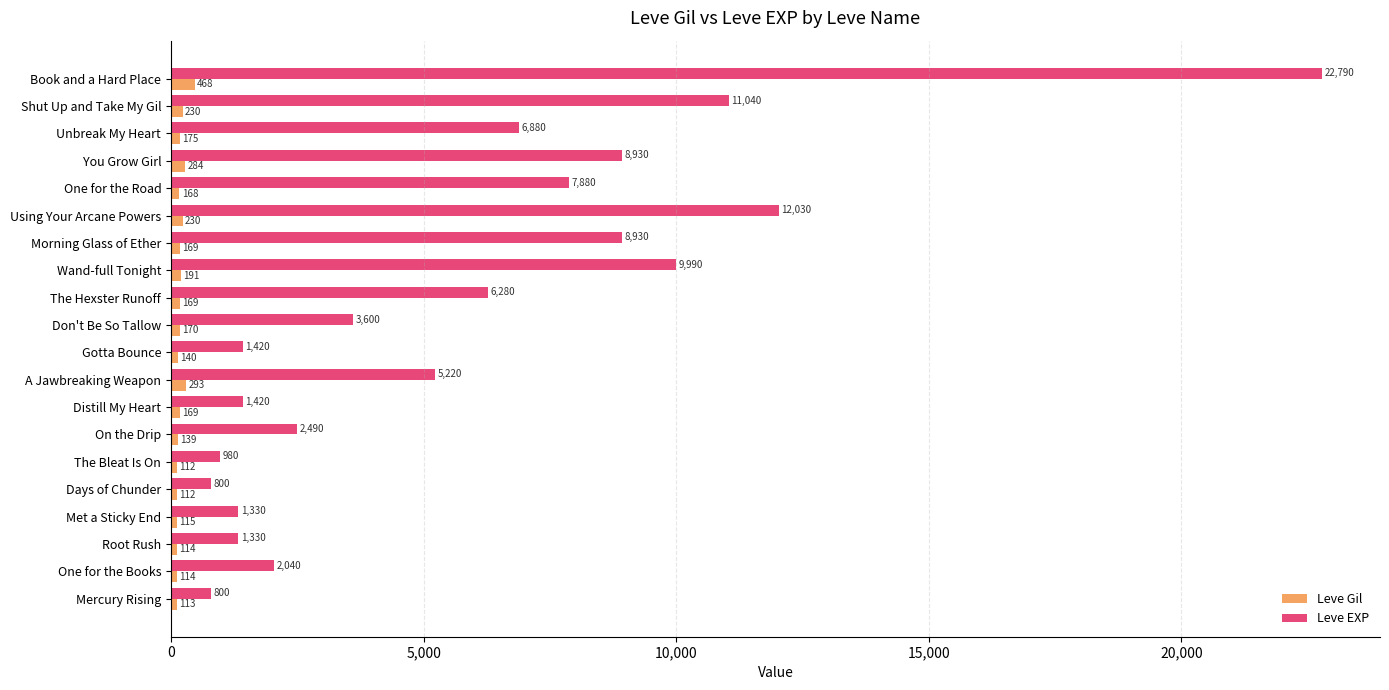

Is it true that Leve EXP equals 2231 at Gotta Bounce?

False